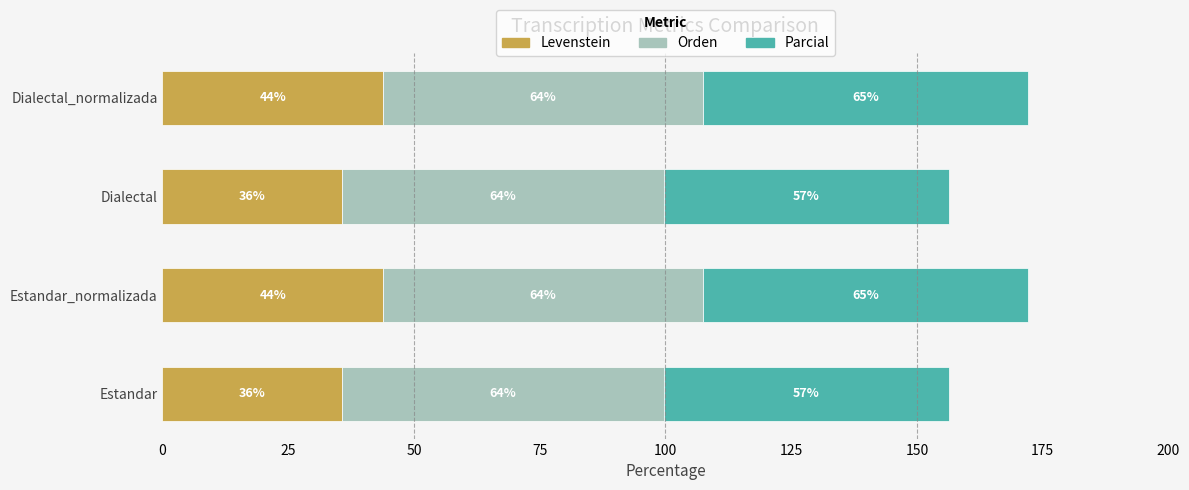

What is the minimum value for Levenstein?

35.6